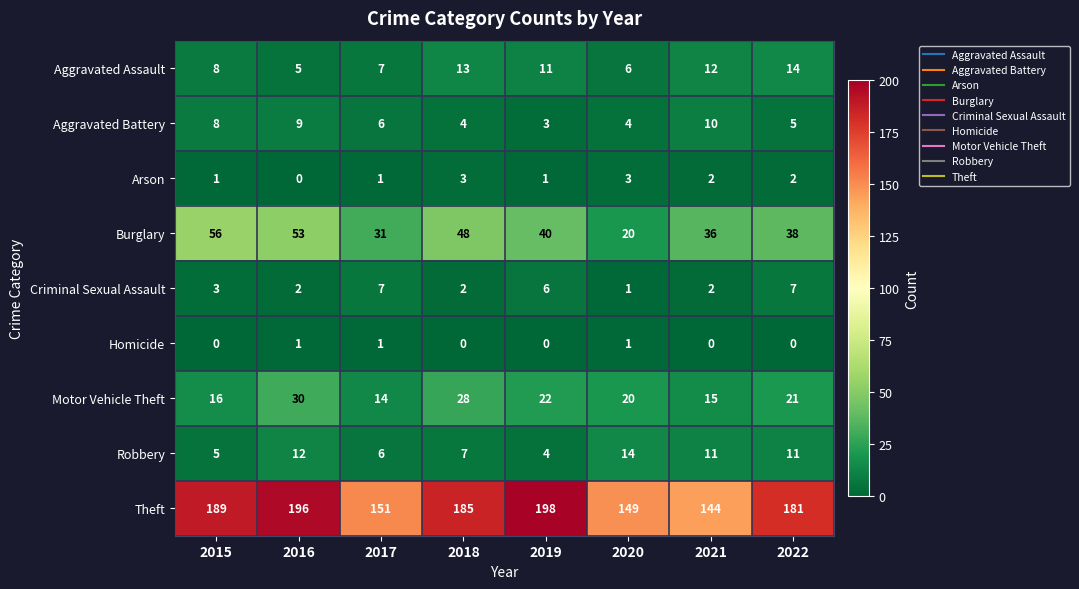

How many categories are shown in the chart?

8